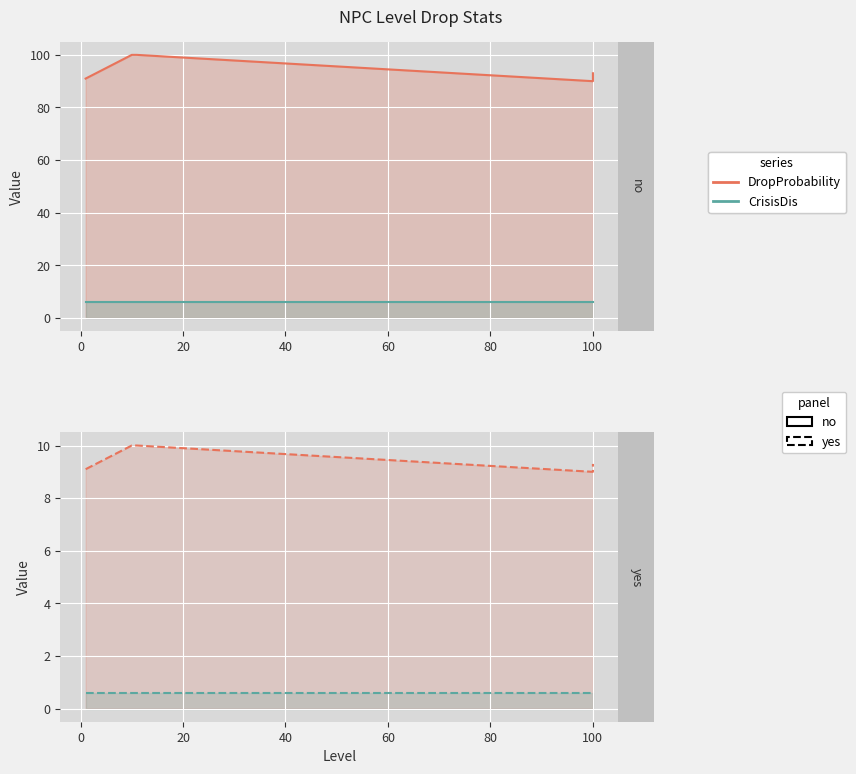

Which series has the widest spread of values?

DropProbability